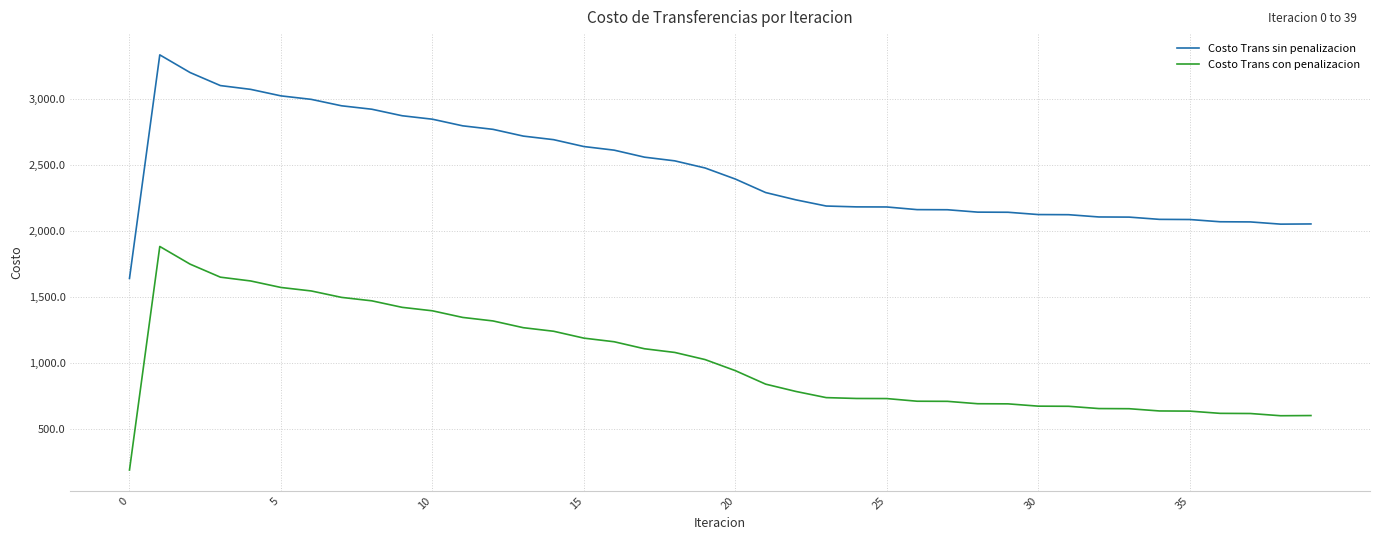

What is the smallest value displayed?

188.1